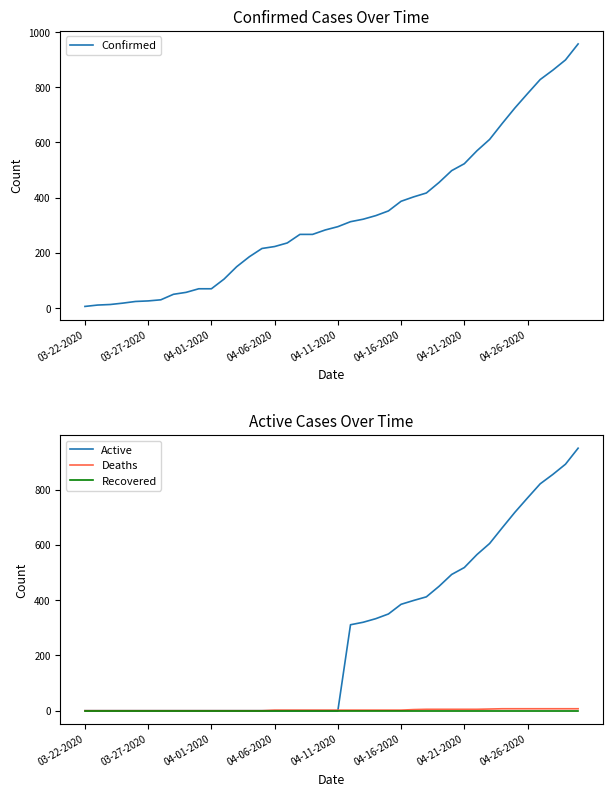

What is the difference between the second highest and second lowest values in the Active series?

892